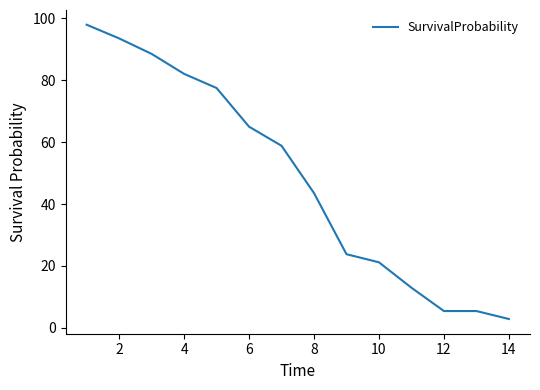

What is the difference between the maximum and minimum values?

95.1